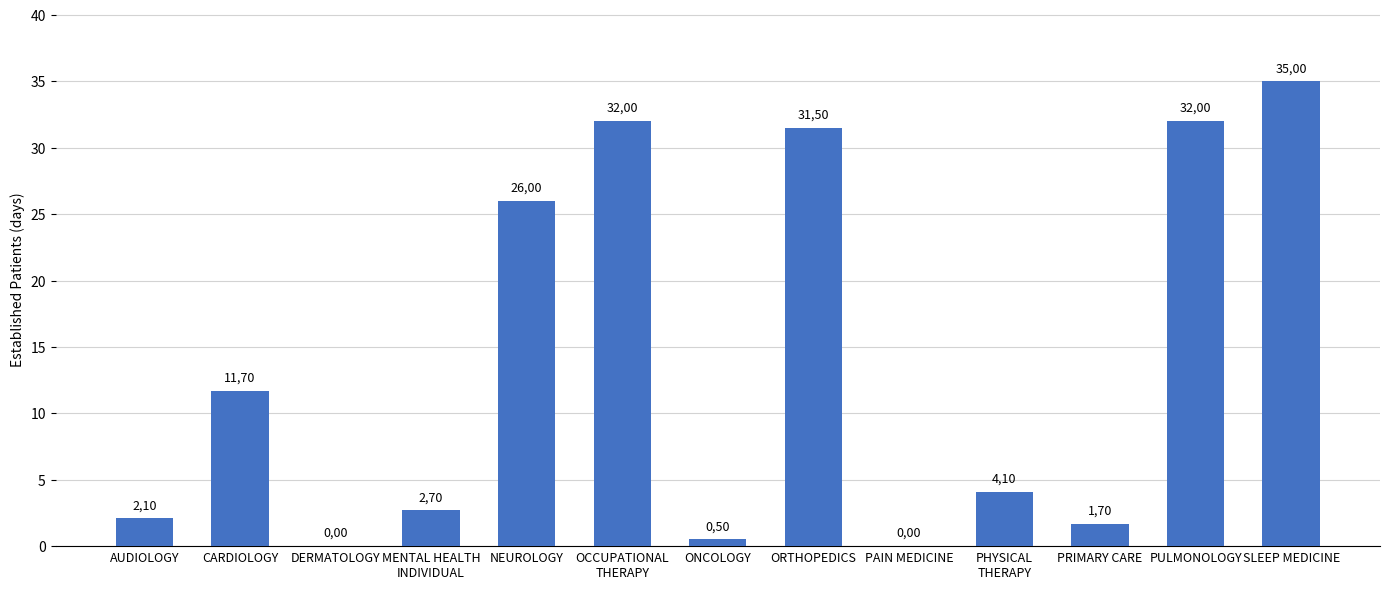

What is the maximum value shown in the chart?

35.0